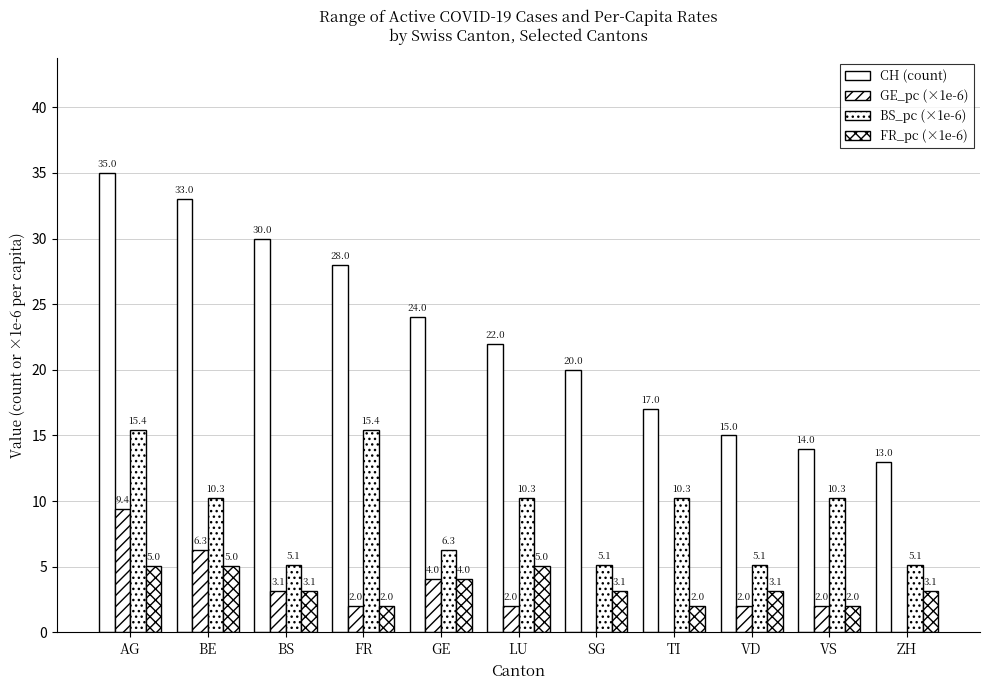

How many categories are shown in the chart?

11